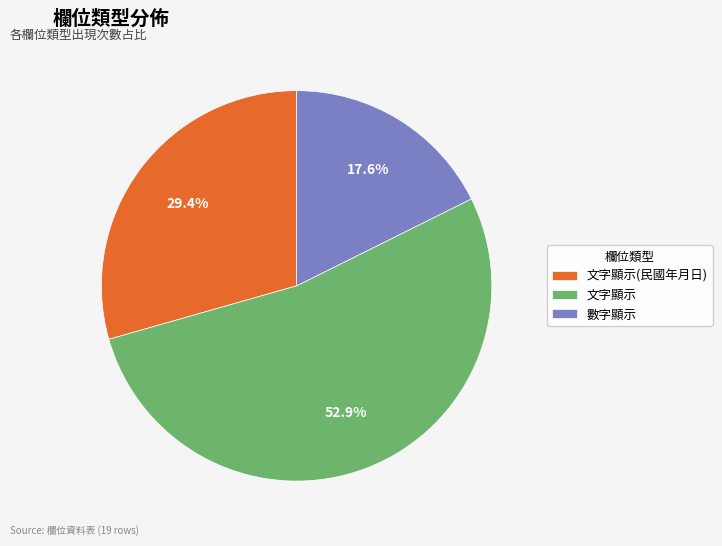

How many slices are in this pie chart?

3